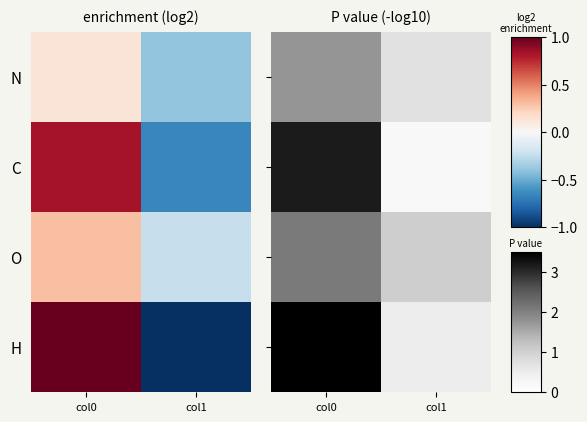

Rank the categories by C value from highest to lowest.

col0, col1